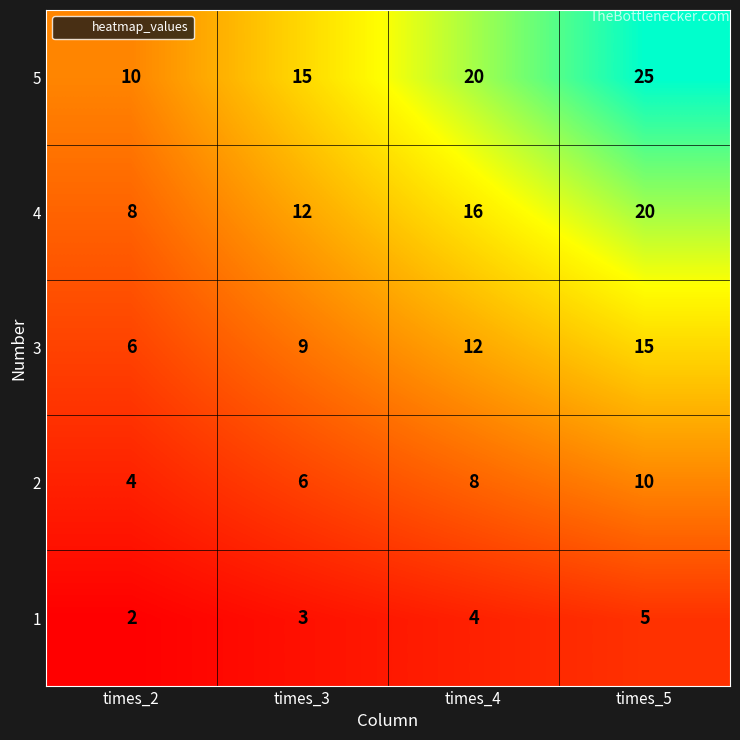

The value of 5 at times_3 is 15. True or false?

True